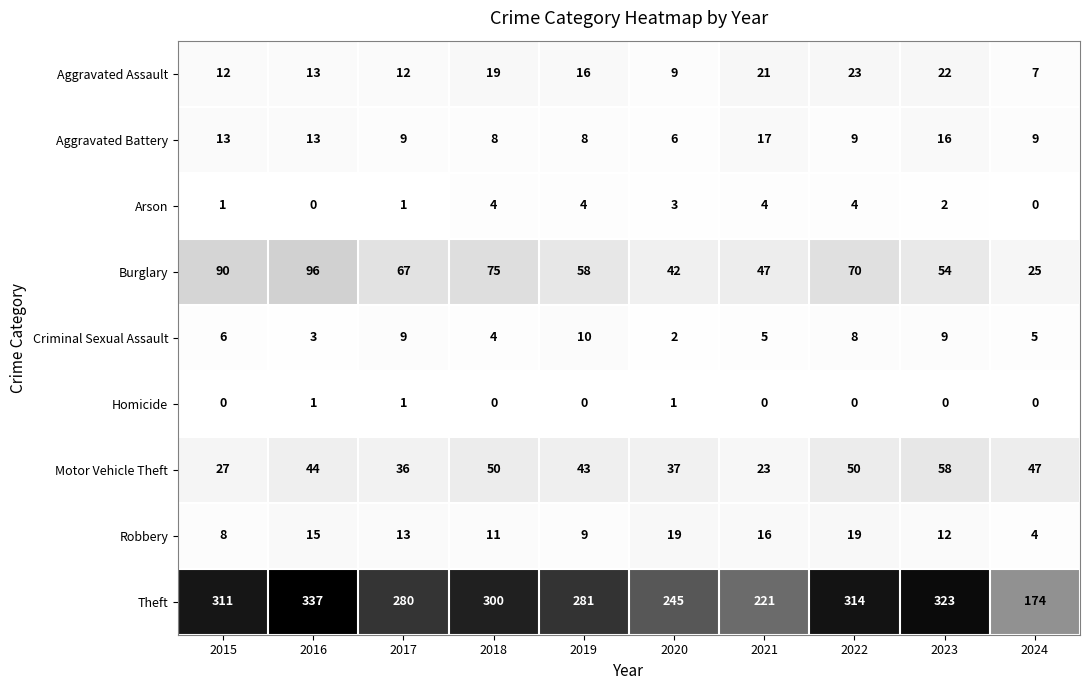

Count the number of categories in the chart.

10